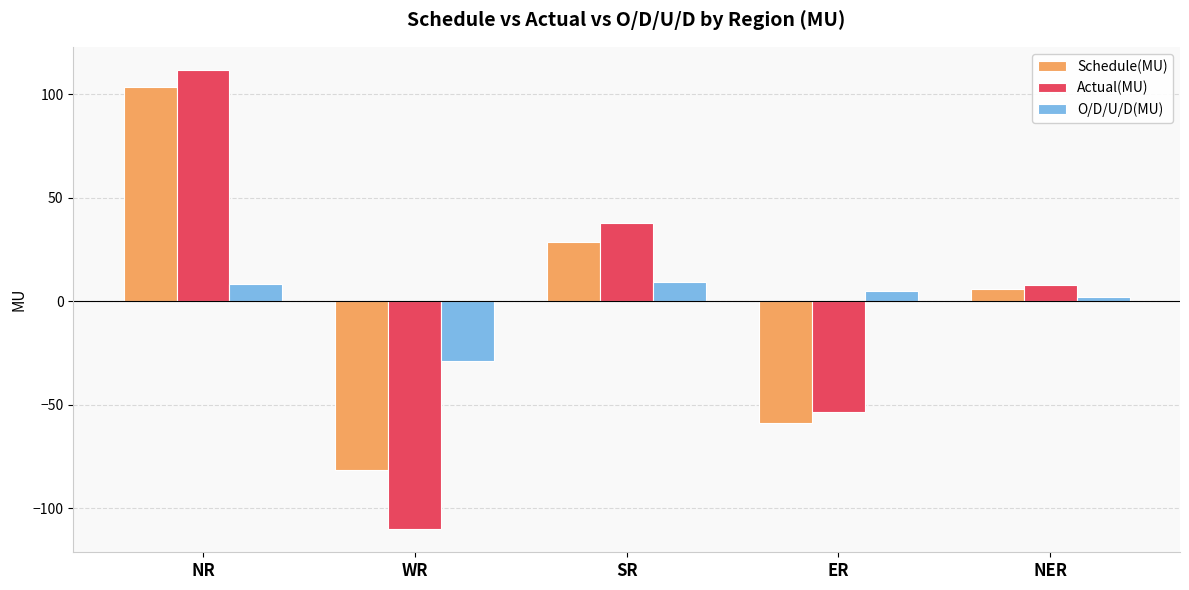

How many values in the Actual(MU) series exceed 7?

3